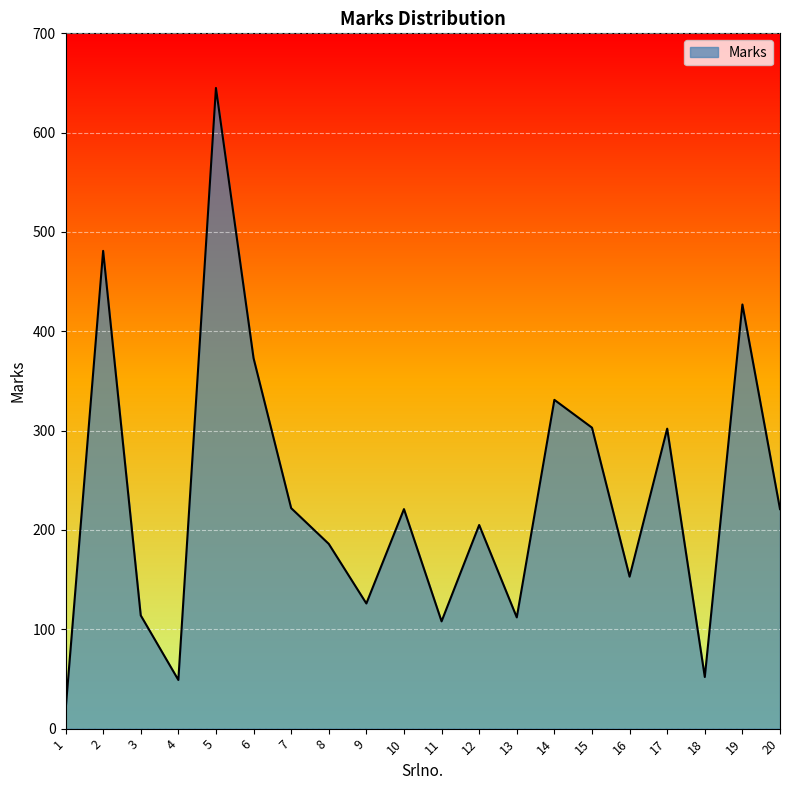

Between 8 and 11, which is larger?

8